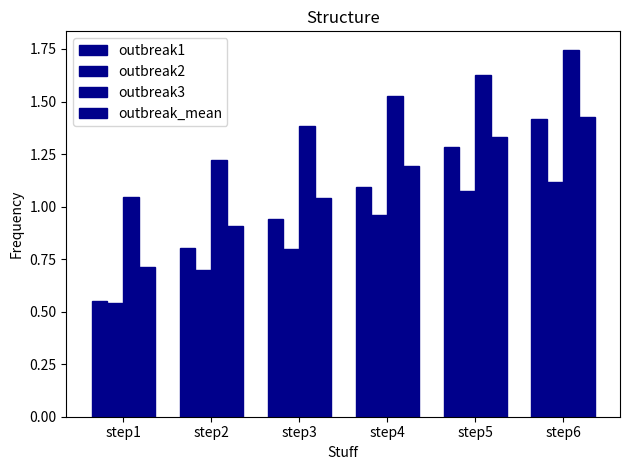

What is the difference between the second highest and minimum values in the outbreak1 series?

0.7